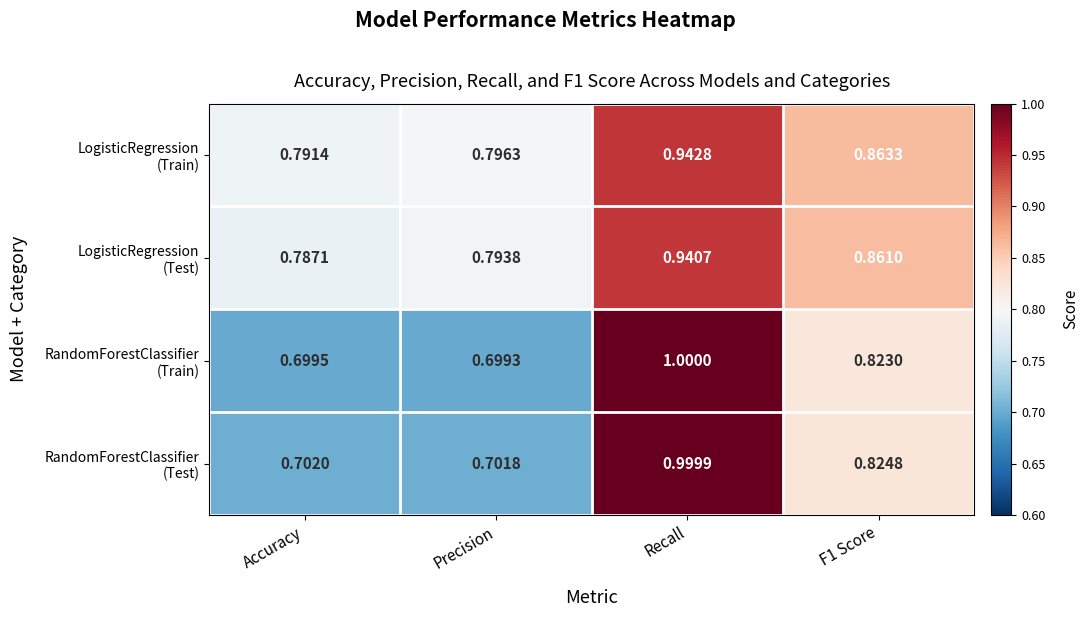

At which category is the sum across all series the highest?

Recall